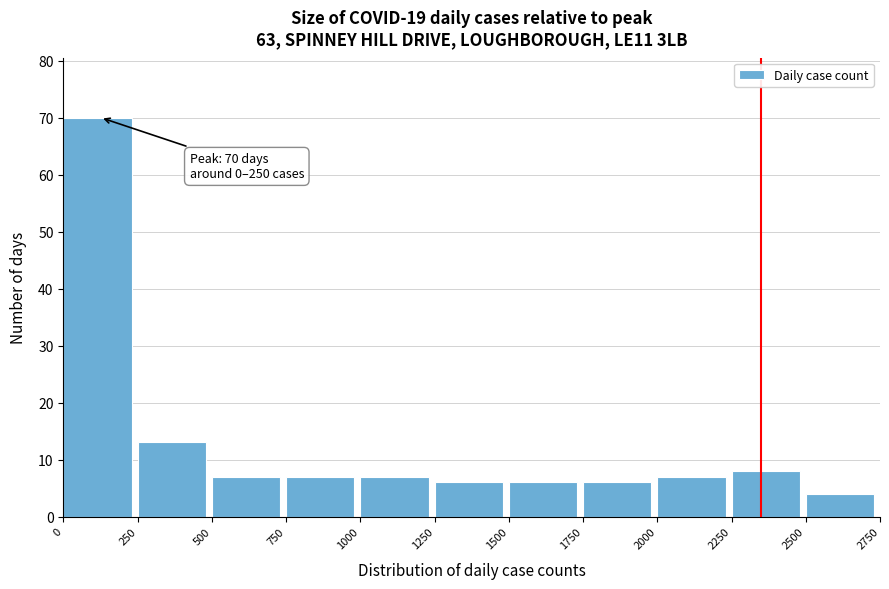

Which range on the x-axis has the tallest bar?

0 to 250